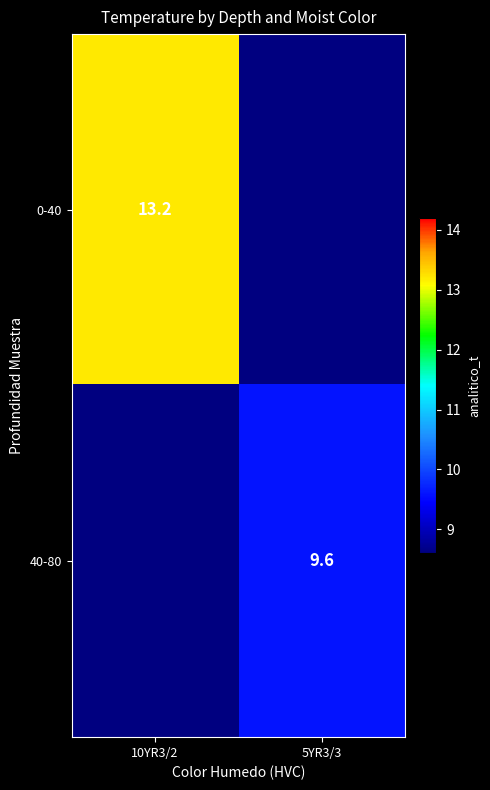

Which label corresponds to the largest value in the chart?

10YR3/2